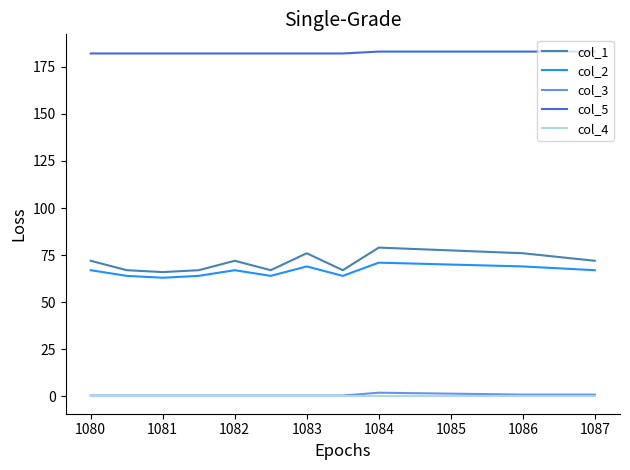

Rank the series by their maximum value, from highest to lowest.

col_5, col_1, col_2, col_3, col_4